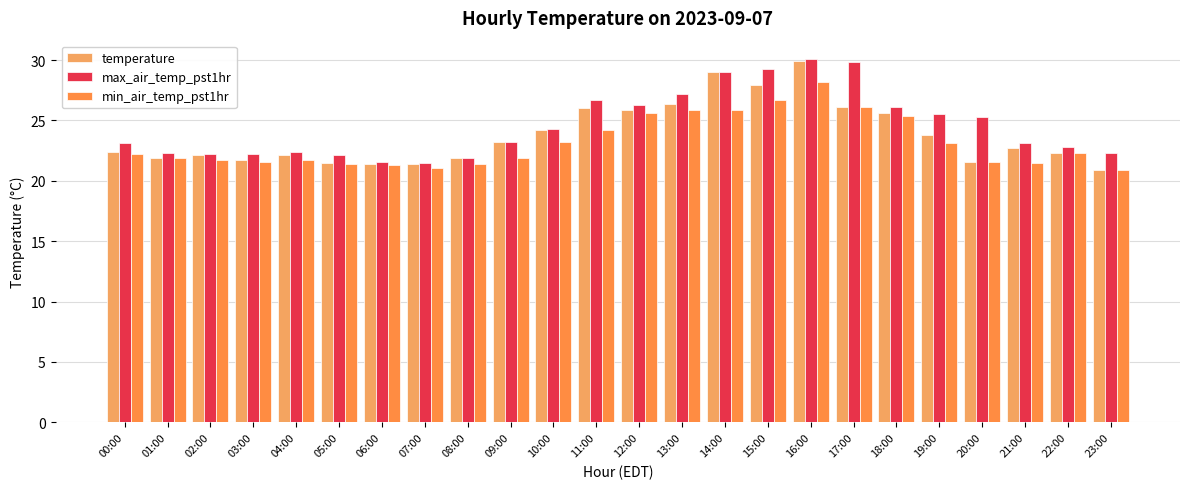

What are all the series names shown in the legend?

temperature, max_air_temp_pst1hr, min_air_temp_pst1hr